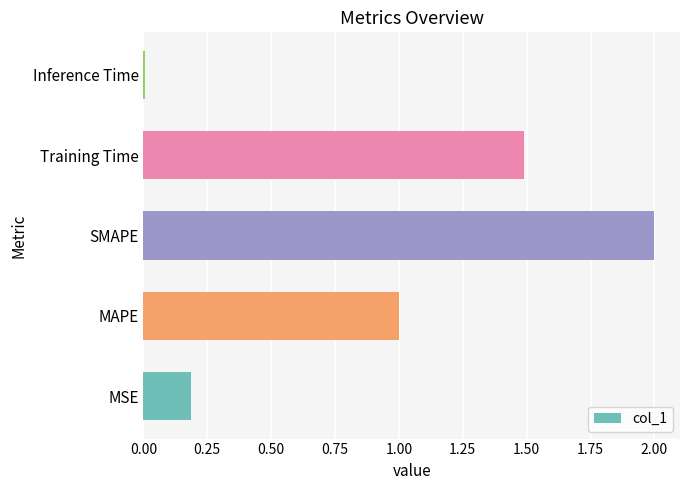

How many categories are shown in the chart?

5